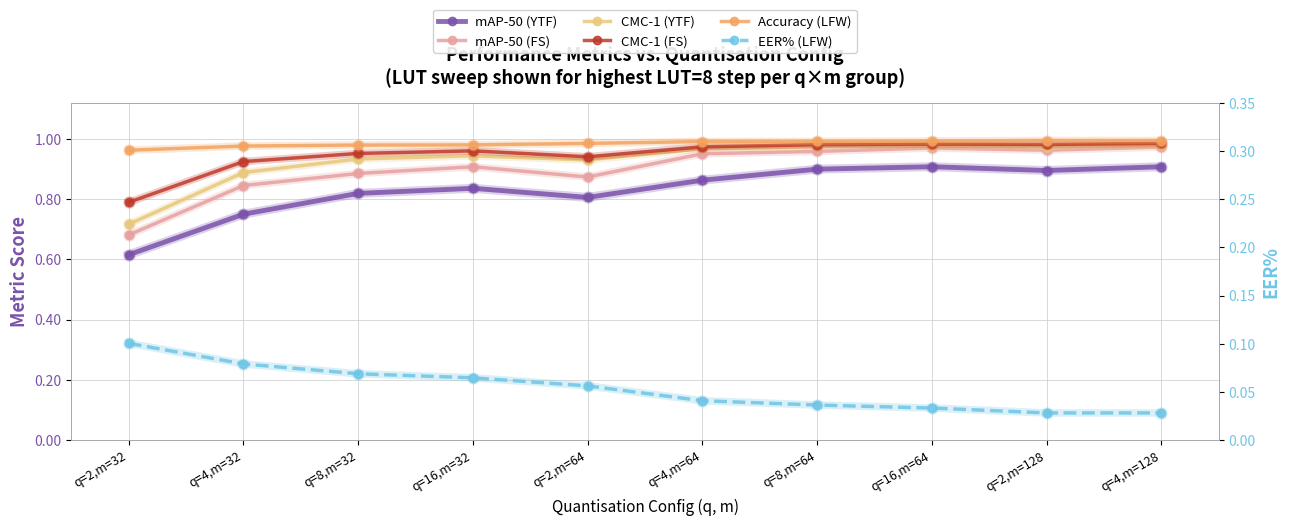

What is the difference between the highest and lowest values at q=2,m=32?

0.9